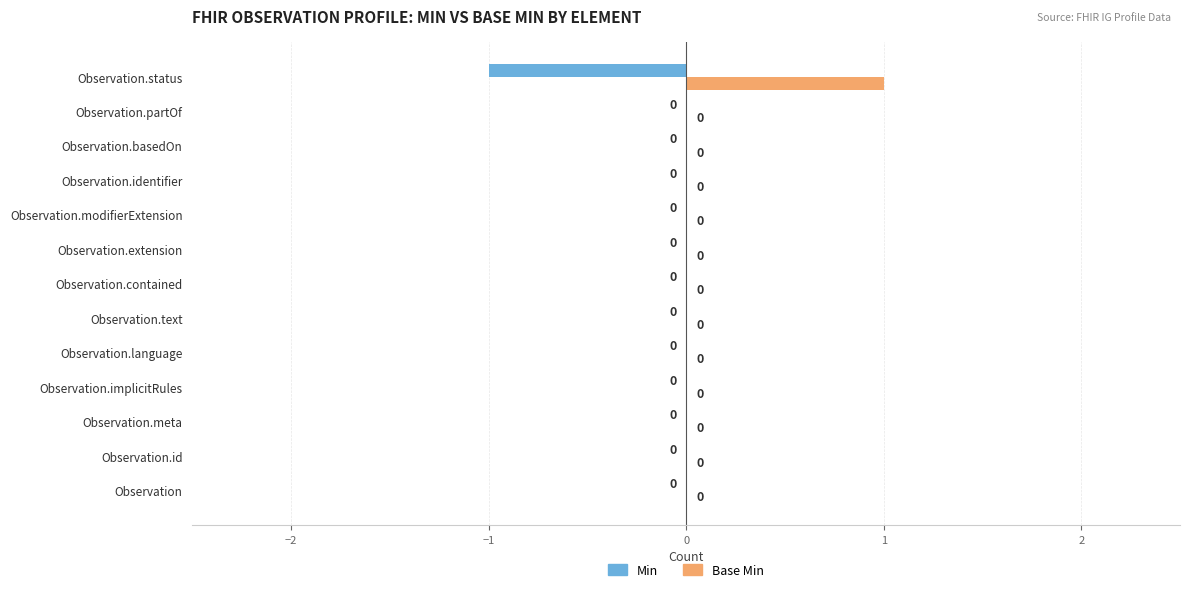

True or false: Base Min has a value of 0 at Observation.id.

True